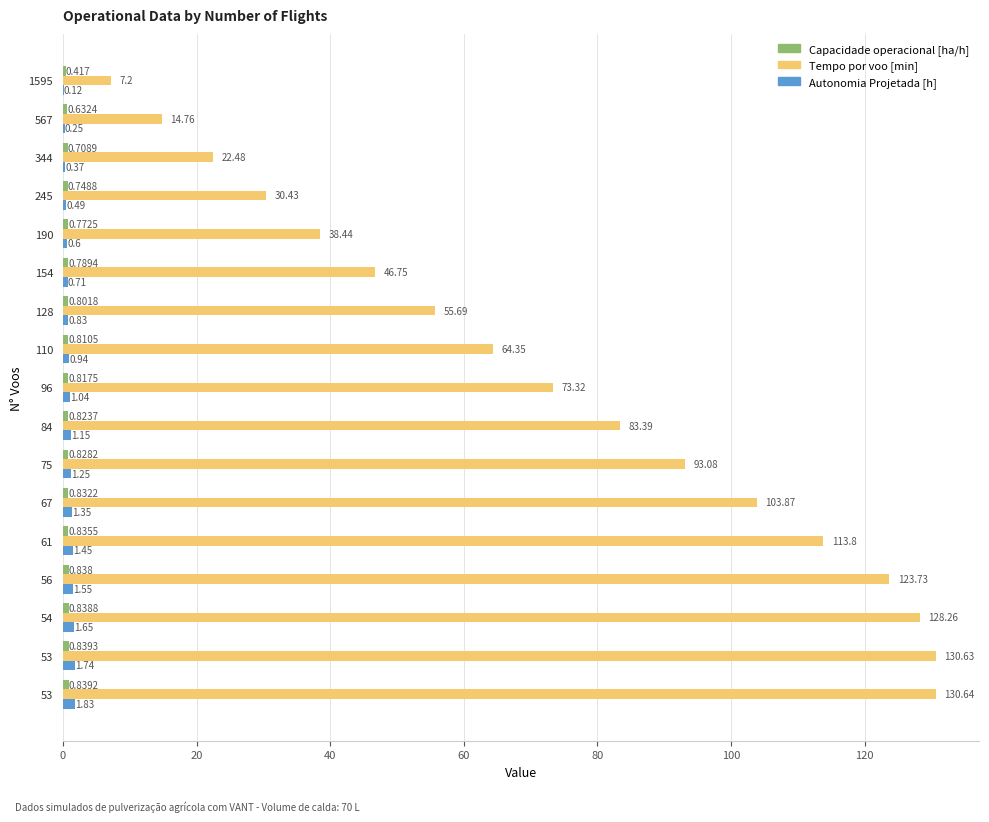

What is the smallest value displayed?

0.1